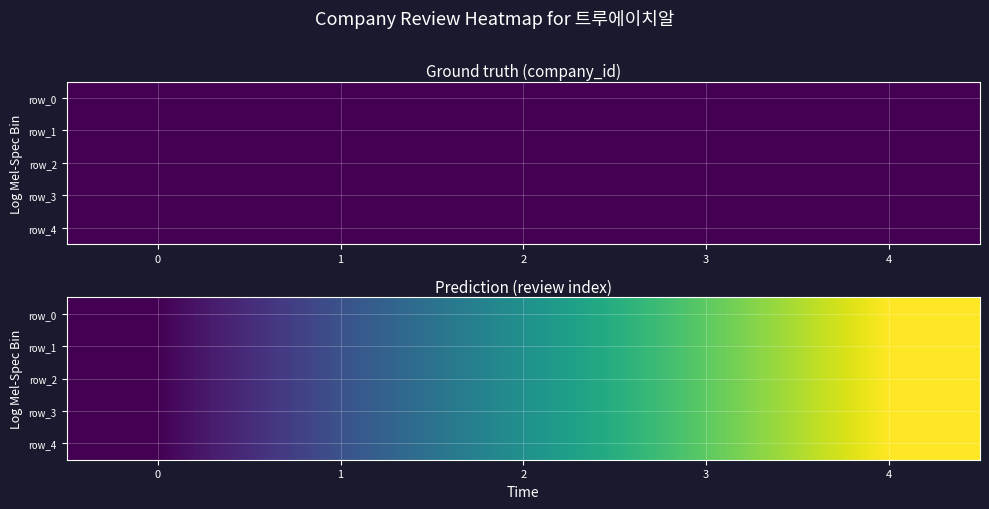

How many row_1 values are between 1 and 3?

3